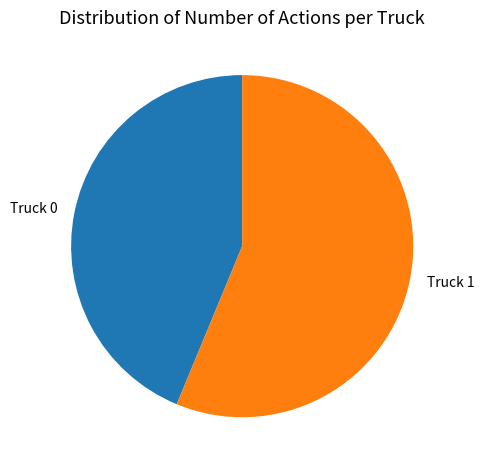

Between Truck 1 and Truck 0, which is larger?

Truck 1